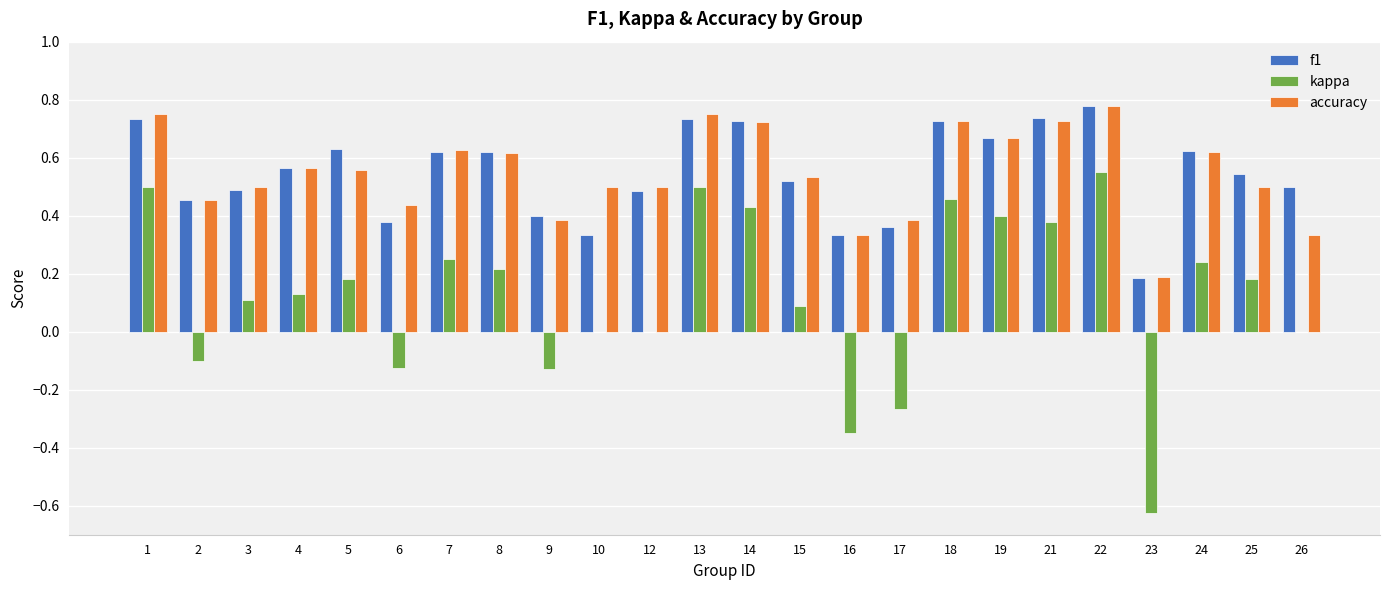

Between 7 and 22, which series saw the biggest shift?

kappa